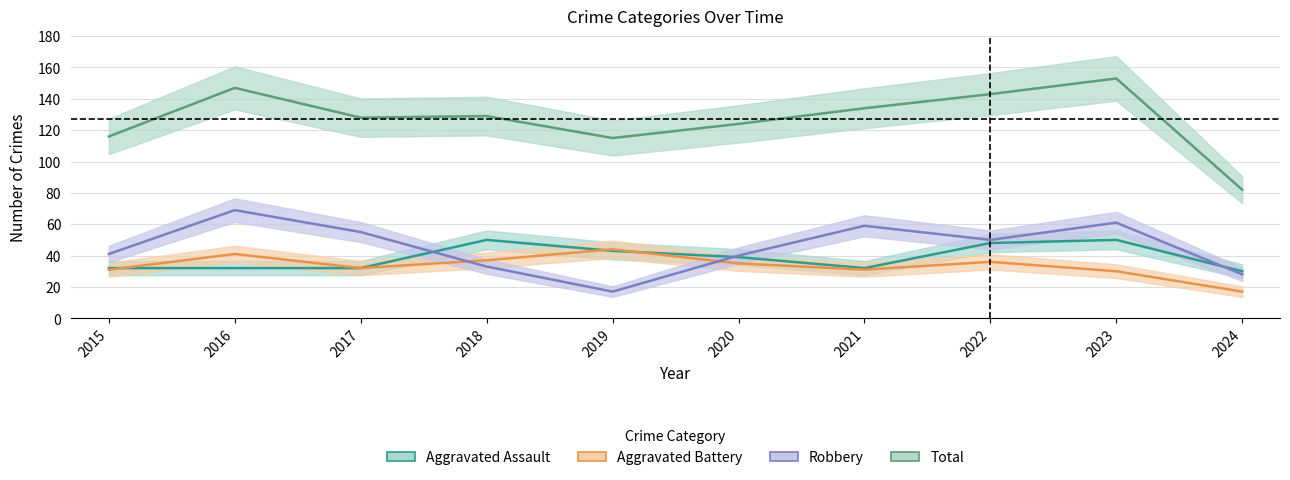

What is the value of the Aggravated Assault point at the 1st from the left?

32